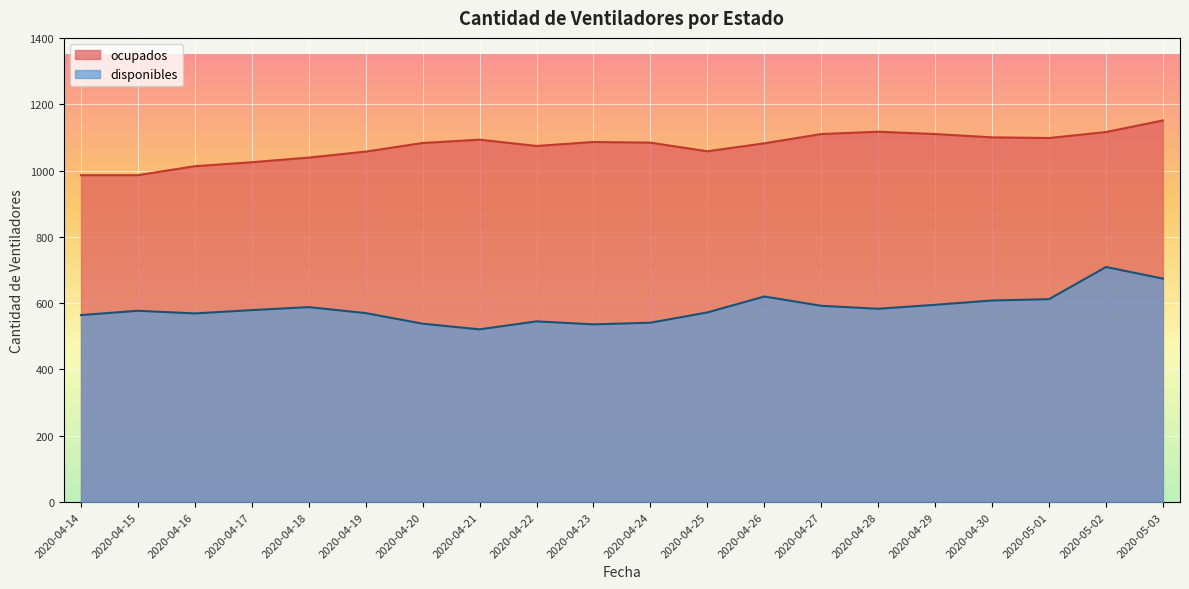

What is the difference between the highest and lowest values at 2020-04-24?

543